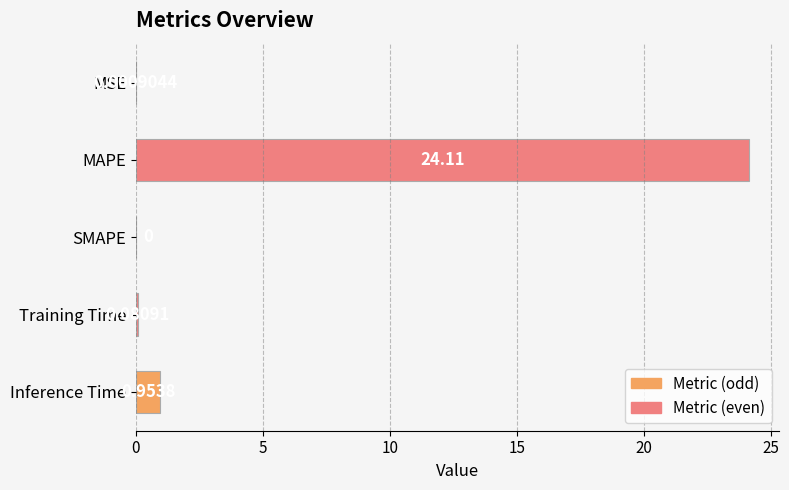

Between MSE and MAPE, which is larger?

MAPE